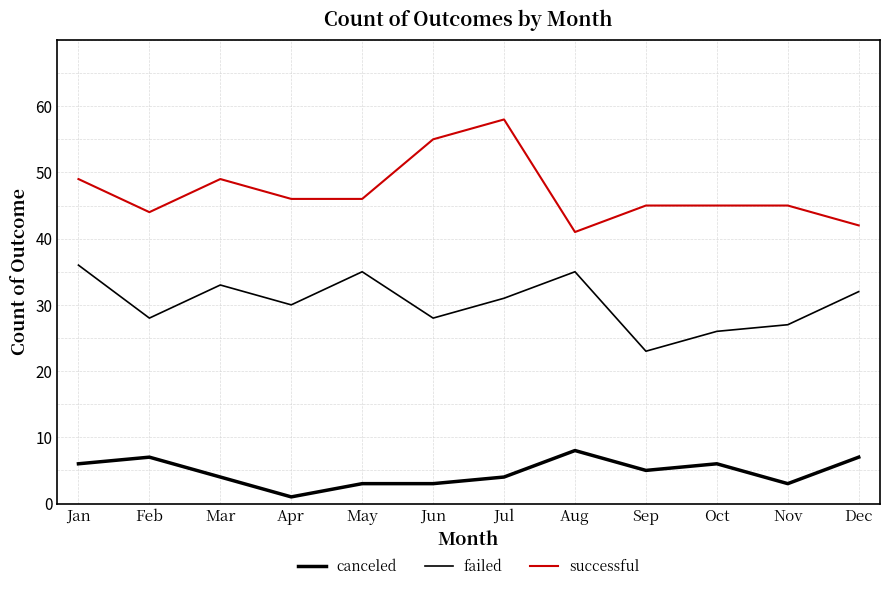

How many lines are shown in the chart?

3